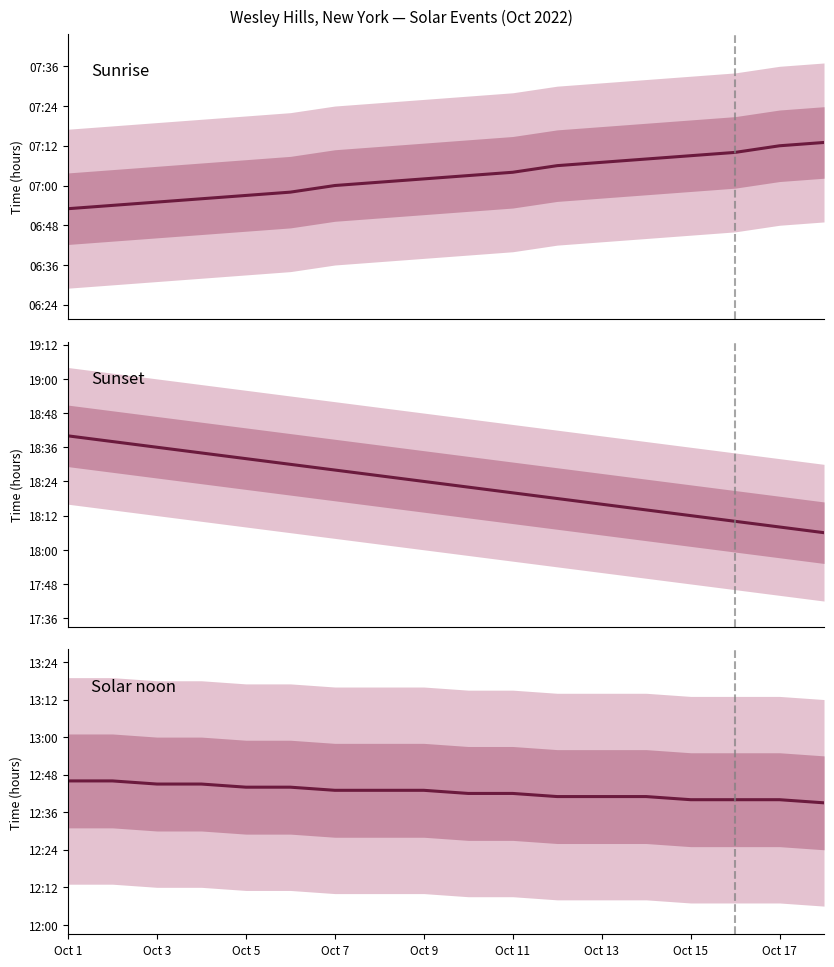

Reading left to right, extract all data points from this chart.

Sunrise: 6.9	6.9	6.9	6.9	7.0	7.0	7.0	7.0	7.0	7.0	7.1	7.1	7.1	7.1	7.2	7.2	7.2	7.2
Sunset: 18.7	18.6	18.6	18.6	18.5	18.5	18.5	18.4	18.4	18.4	18.3	18.3	18.3	18.2	18.2	18.2	18.1	18.1
Solar noon: 12.8	12.8	12.8	12.8	12.7	12.7	12.7	12.7	12.7	12.7	12.7	12.7	12.7	12.7	12.7	12.7	12.7	12.7